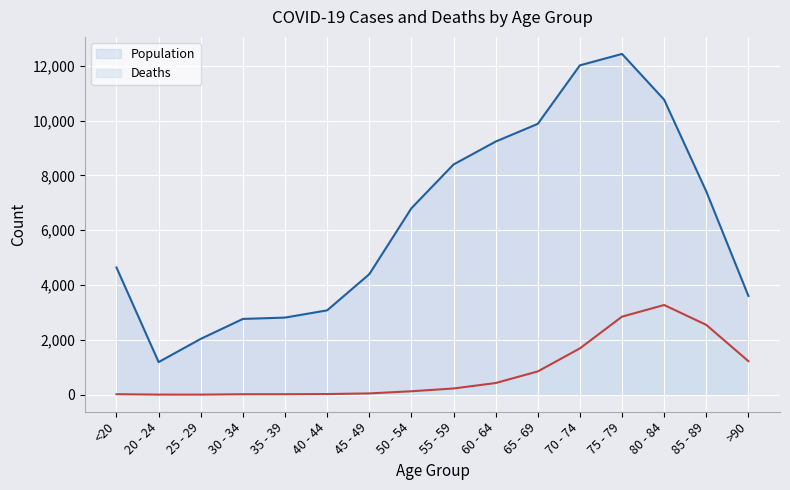

Rank the series by their maximum value, from lowest to highest.

Deaths, Population